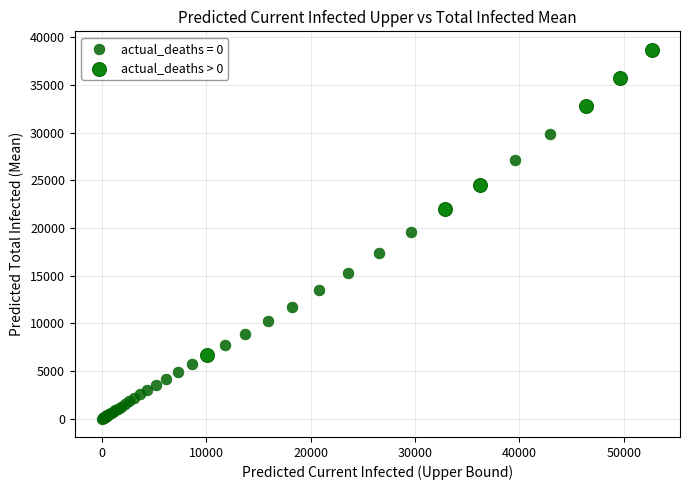

Which series reaches the minimum Y coordinate?

actual_deaths = 0